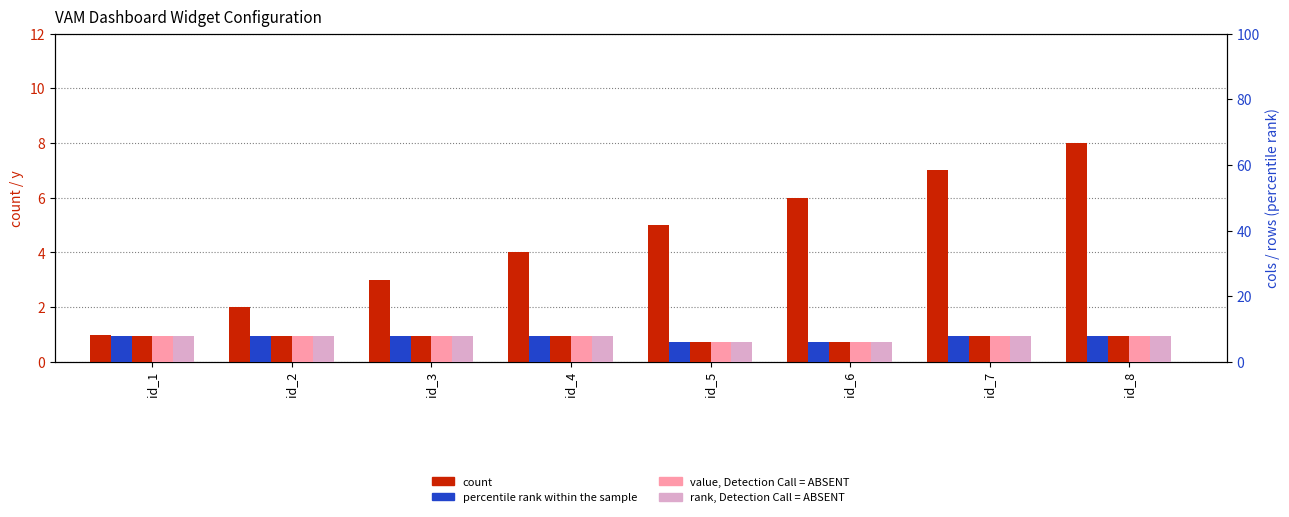

Which has a higher value, id_2 or id_4?

id_4